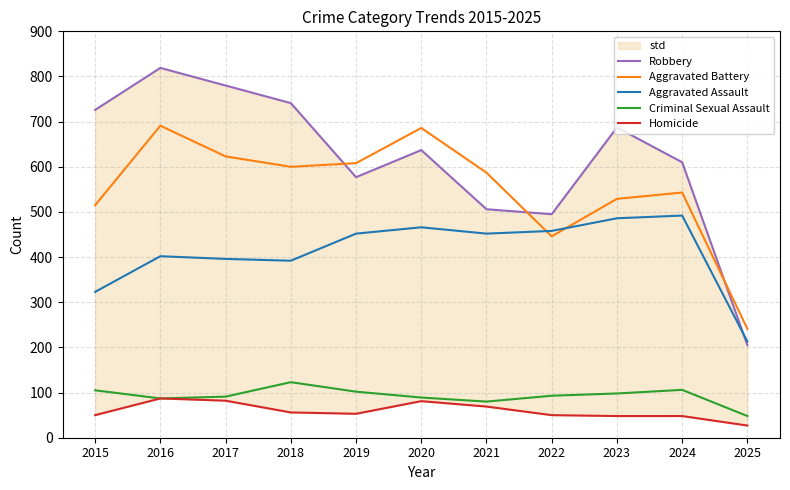

How many interior local peaks does the Robbery series have?

3